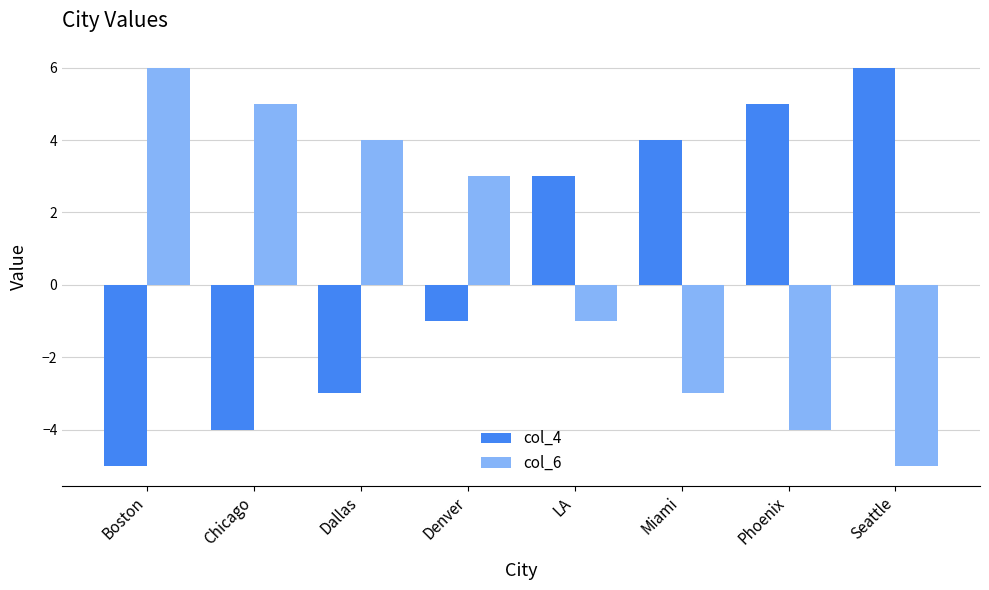

How many data points in col_4 are less than 3?

4